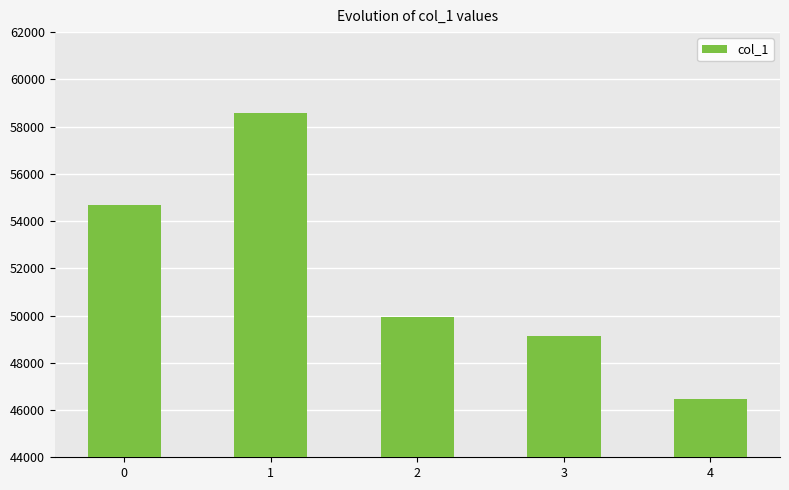

True or false: the data shows 54683 at 0.

True